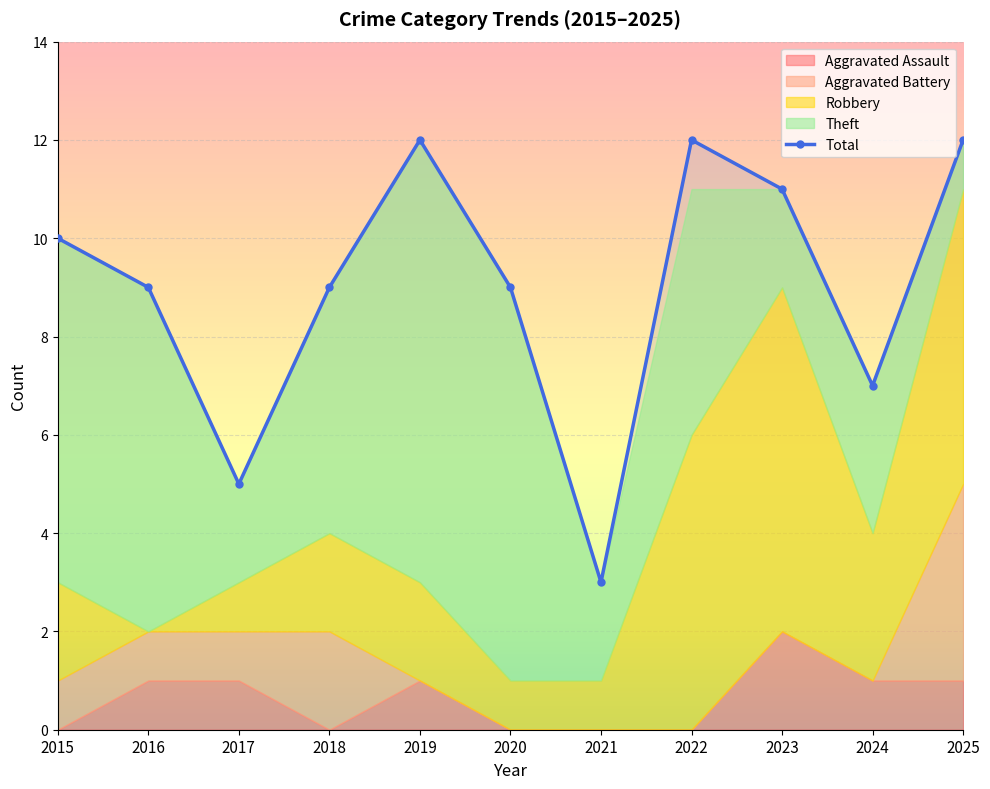

What is the difference between the Theft values at 2019 and 2023?

7